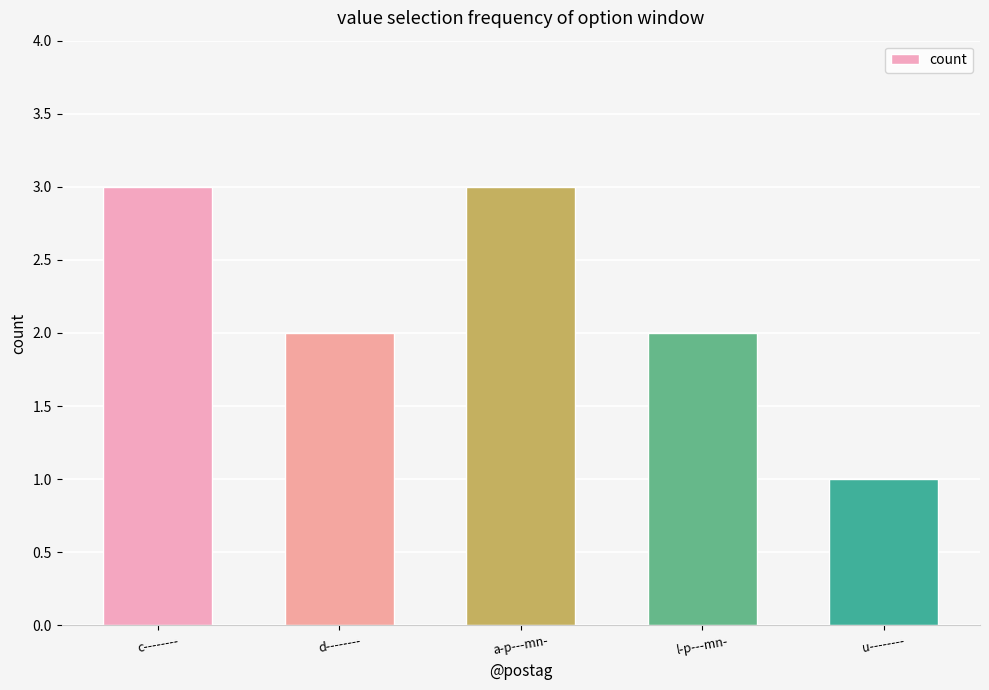

Read the value at c--------.

3